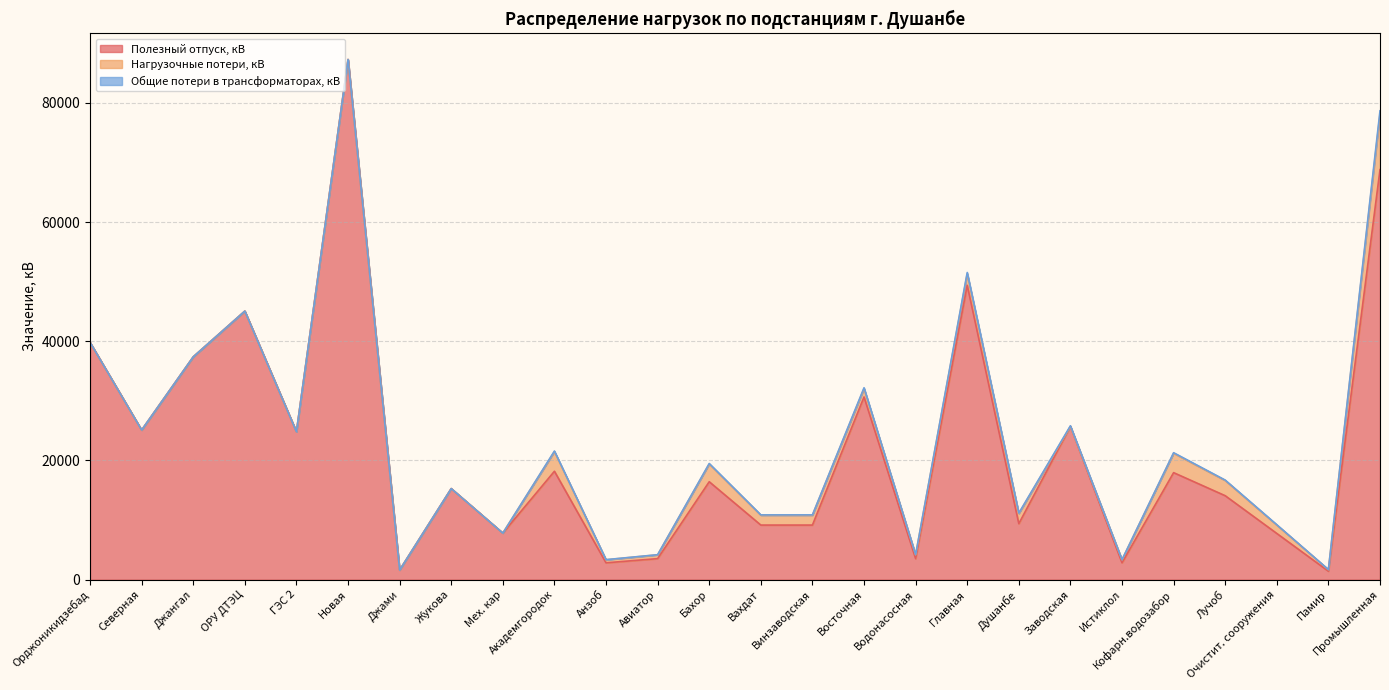

What is the difference between the highest and lowest values at Очистит. сооружения?

7682.6